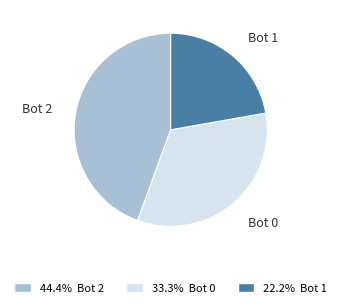

Does any single category account for the majority?

No